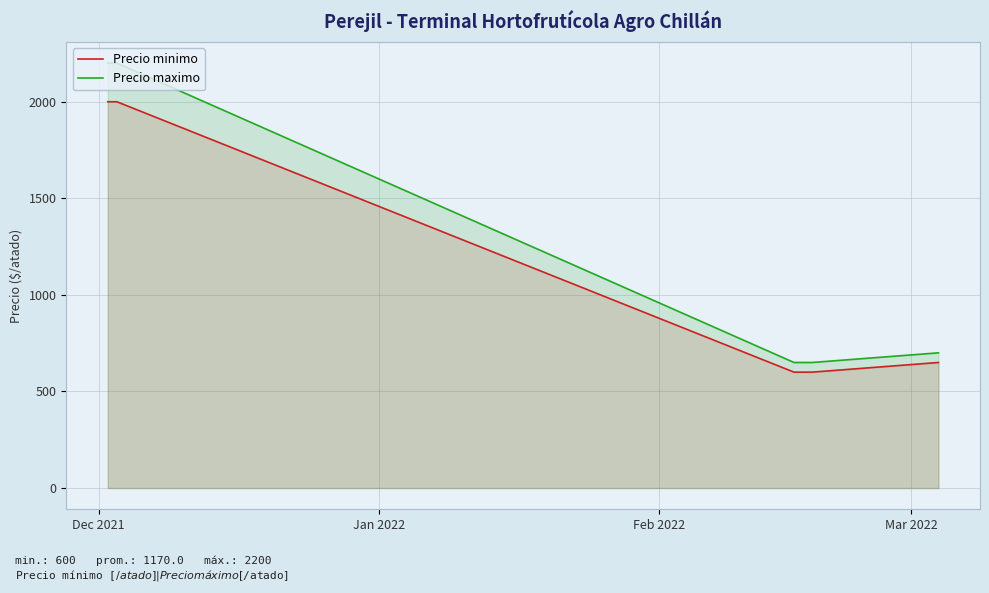

List the series in order of their peak value, highest first.

Precio maximo, Precio minimo